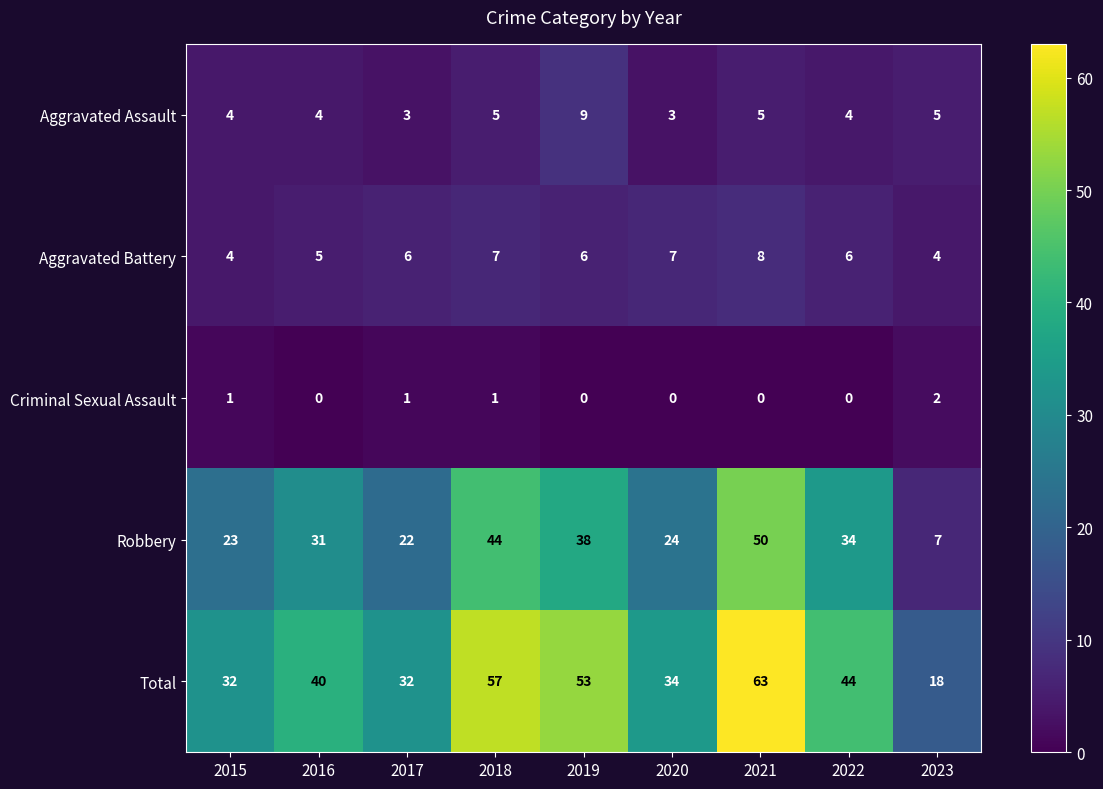

Between 2016 and 2018, which series saw the biggest shift?

Total